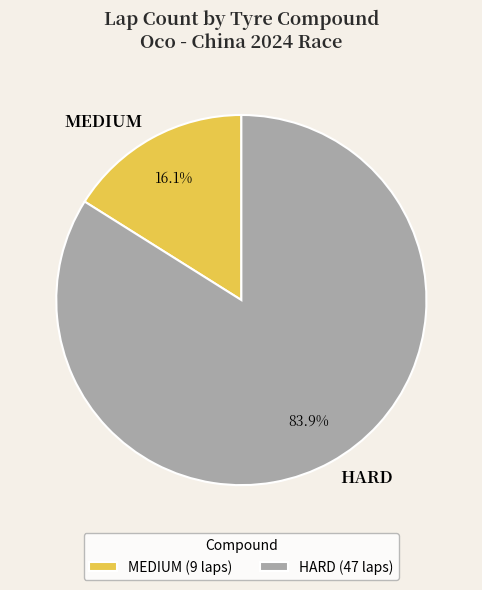

Which has a higher value, MEDIUM or HARD?

HARD